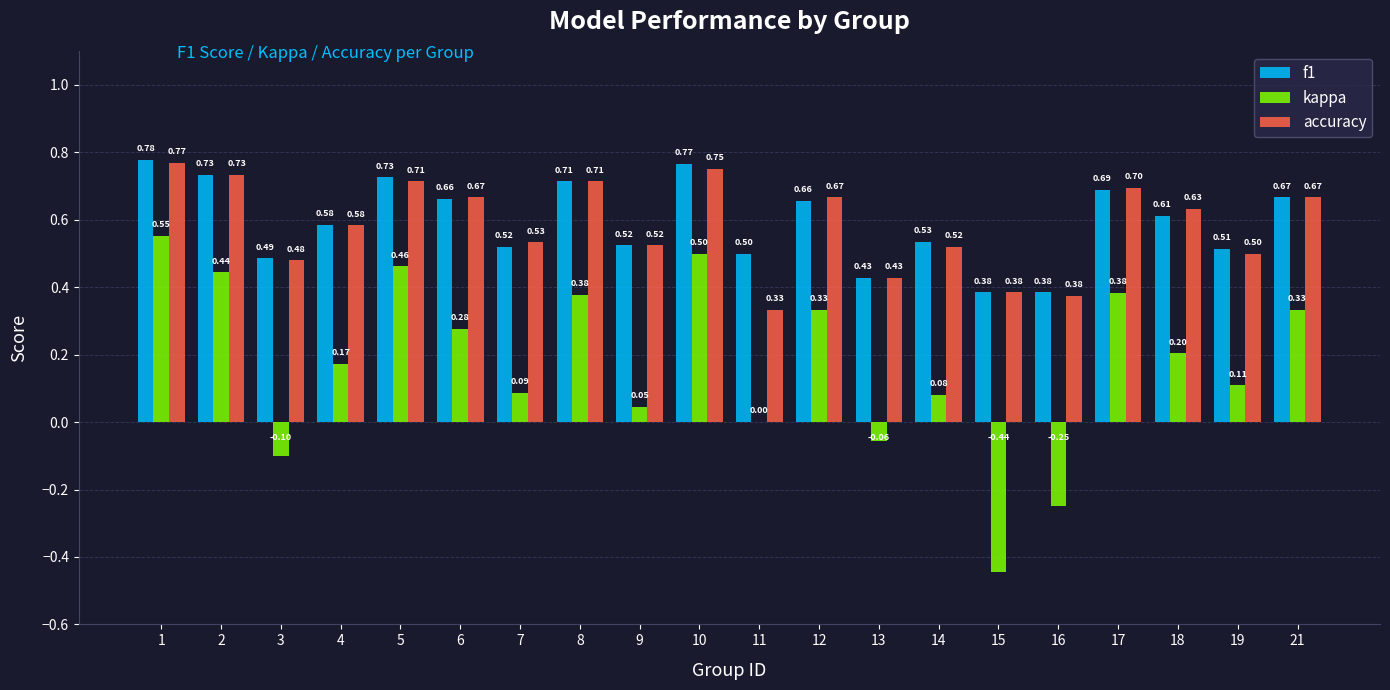

Is the value of kappa at 6 greater than the value of f1 at 11?

No